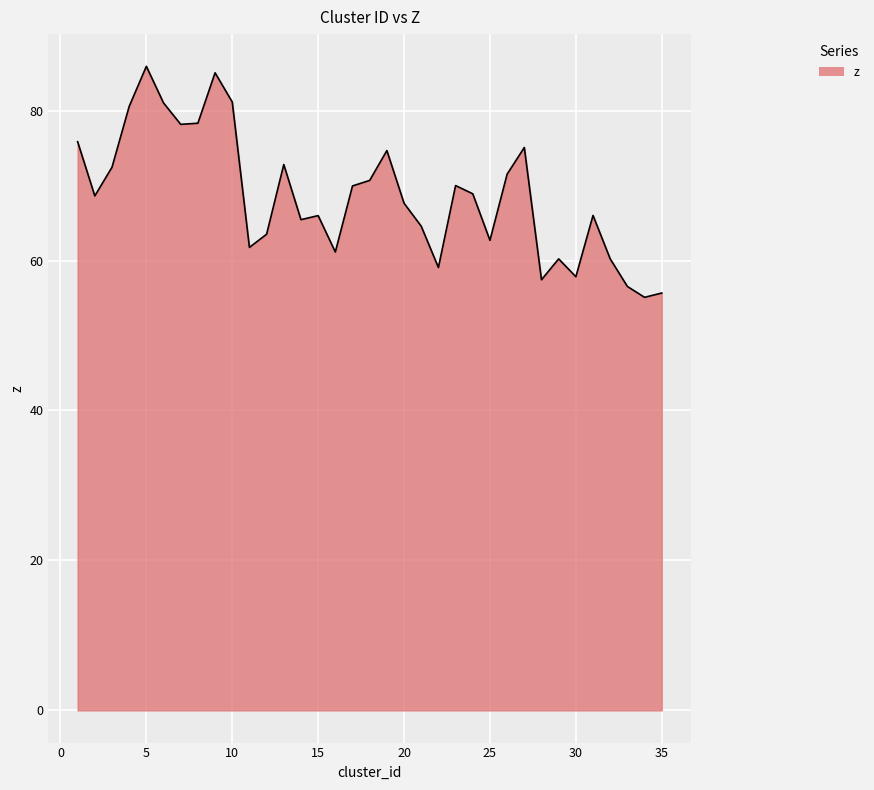

What is the difference between the maximum and minimum values?

30.8